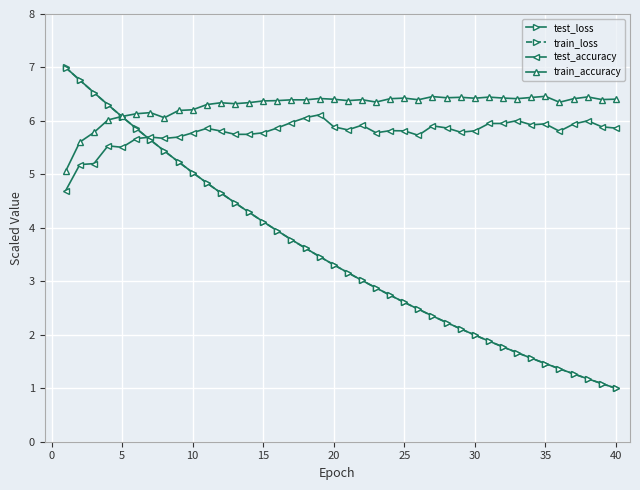

How many series are shown in this chart?

4